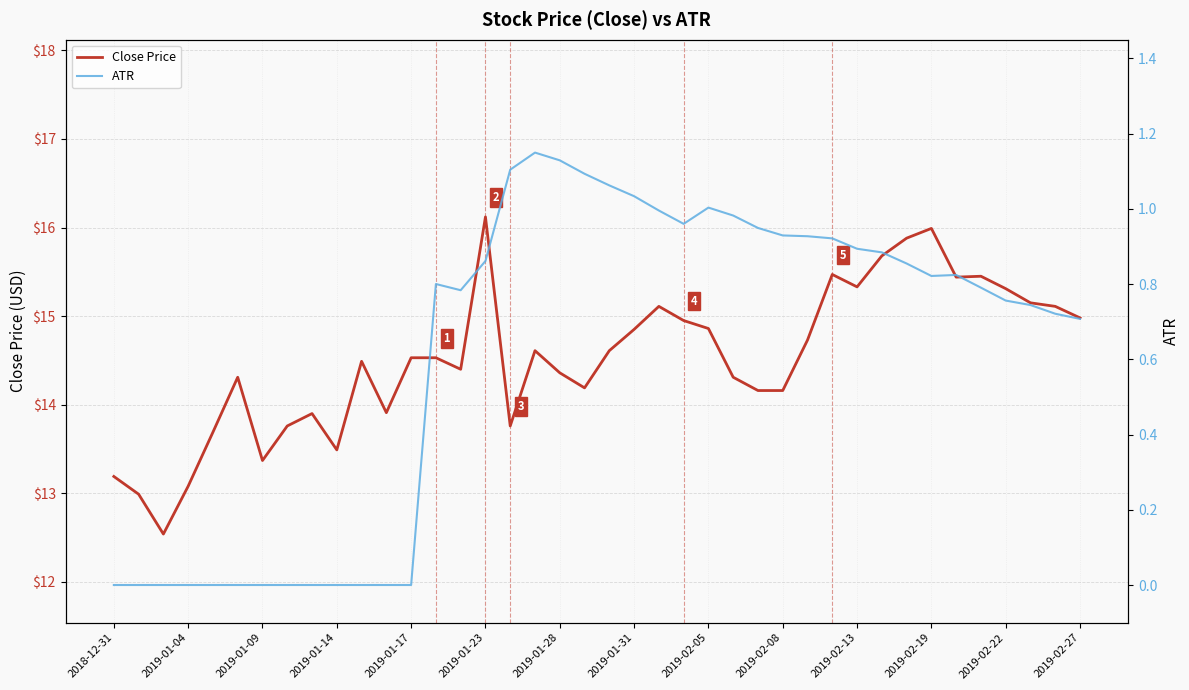

What is the lowest value of the Close Price series?

12.5